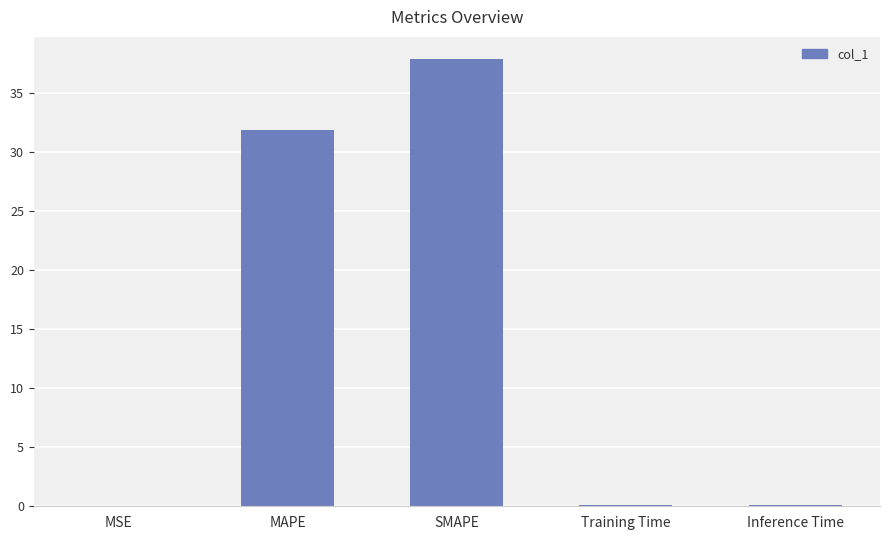

Between SMAPE and MAPE, which is larger?

SMAPE